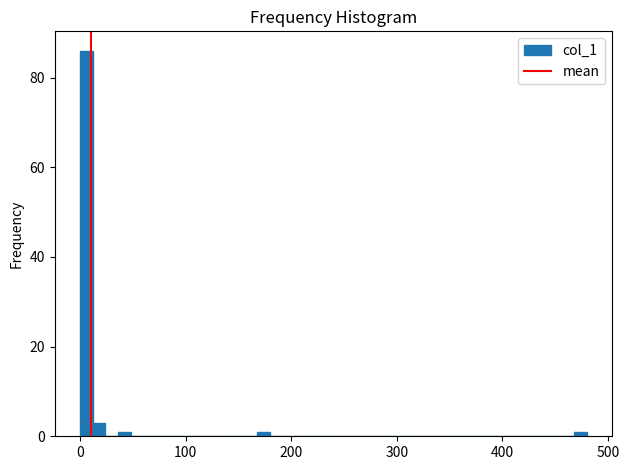

Around what value on the x-axis is the tallest bar? Give the approximate position of its centre, as read against the axis.

10